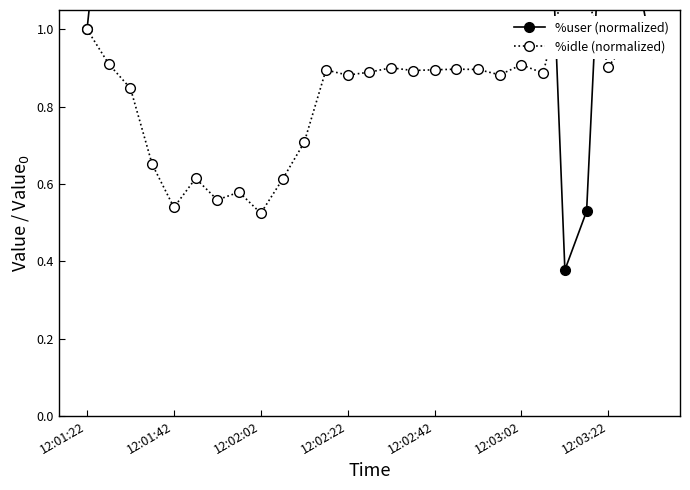

Which series ends up on top after the final intersection of %idle (normalized) and %user (normalized)?

%idle (normalized)